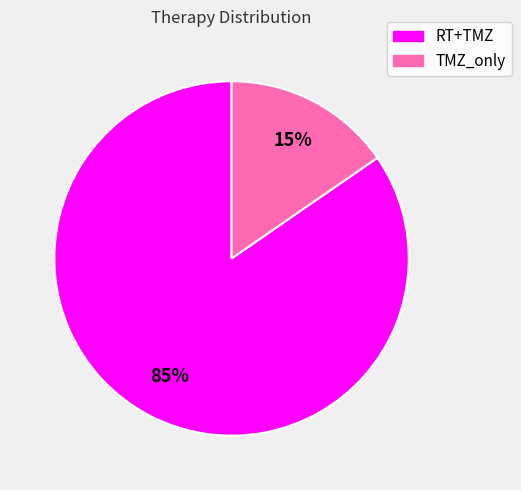

Combined, do RT+TMZ and TMZ_only account for over 50%?

Yes